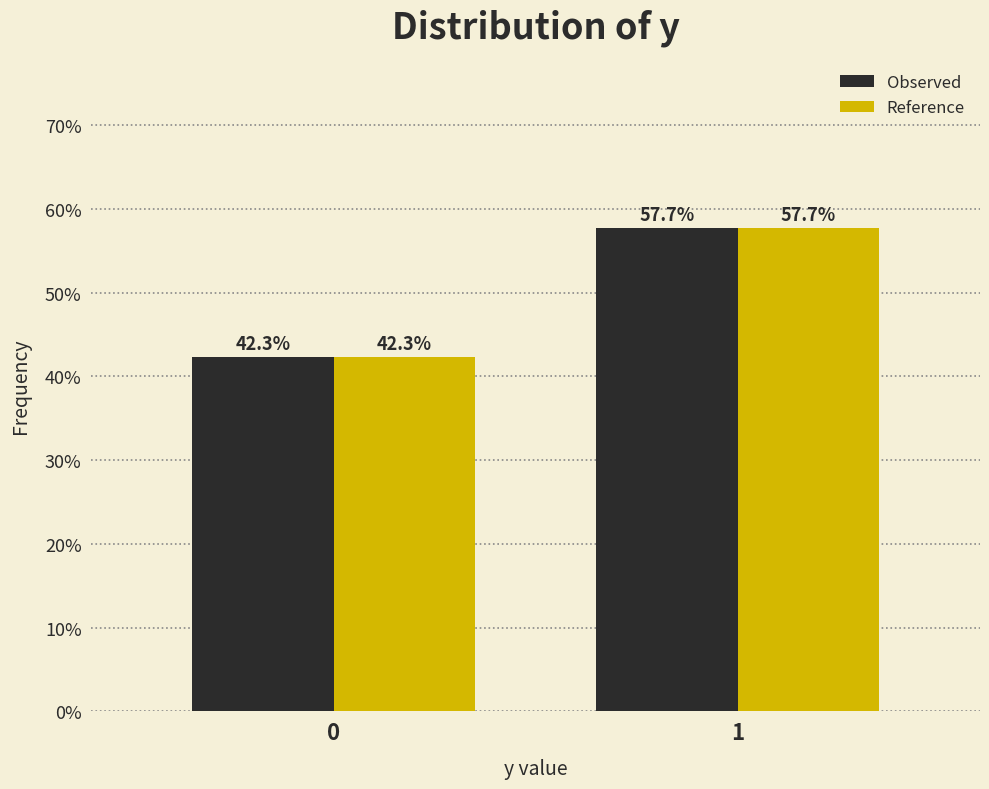

Reading left to right, list all the values displayed in this chart.

Observed: 42.3	57.7
Reference: 42.3	57.7